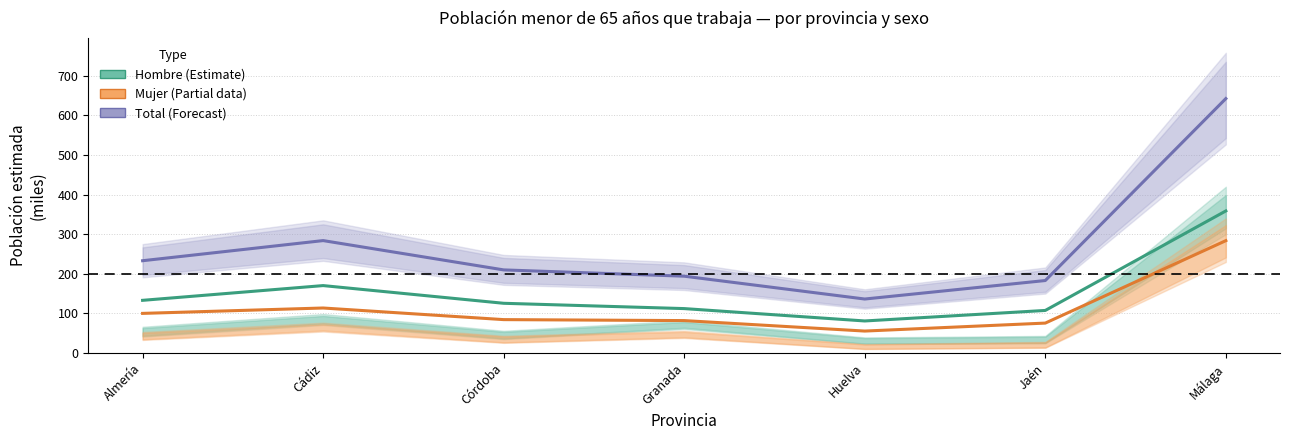

True or false: Mujer (Partial data) and Hombre (Estimate) cross at least once.

False